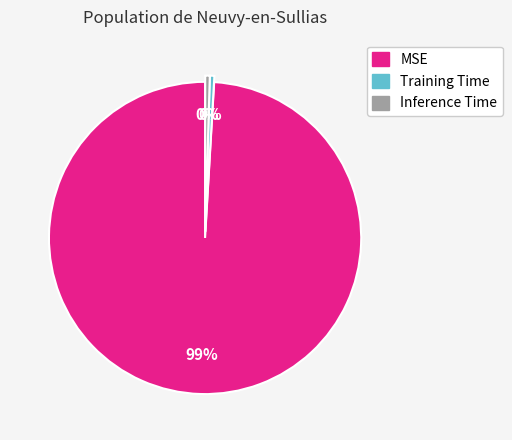

Count the number of slices in the pie.

3